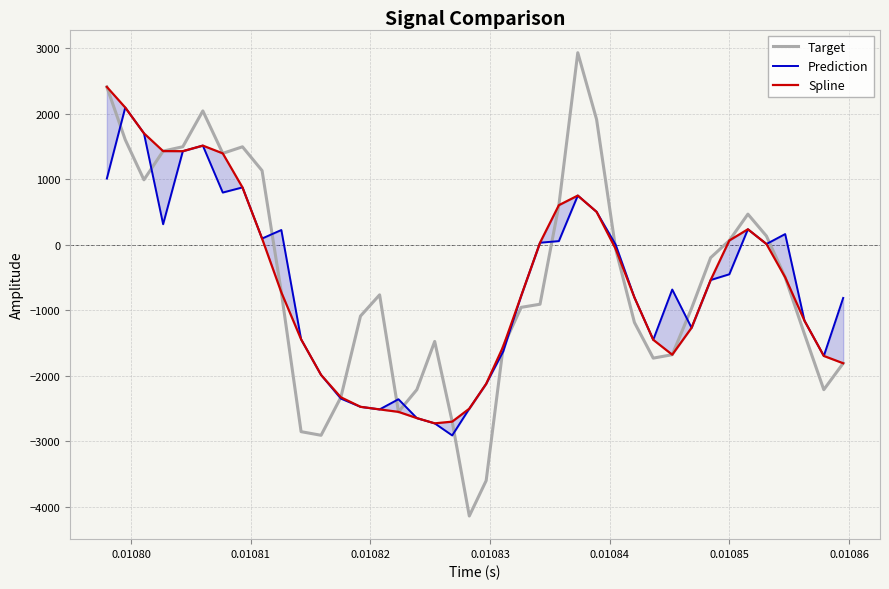

What is the value of the Prediction point at the 37th from the left?

164.2